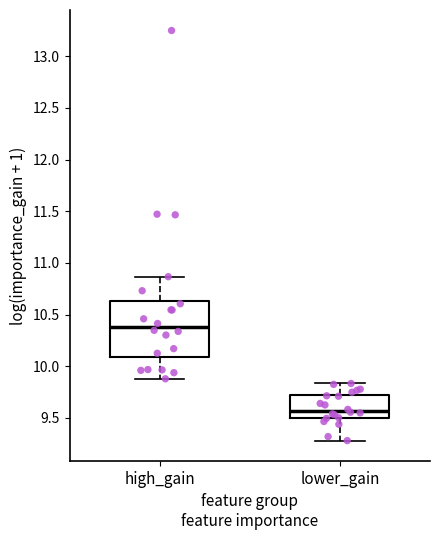

Which box's median line is the highest?

high_gain